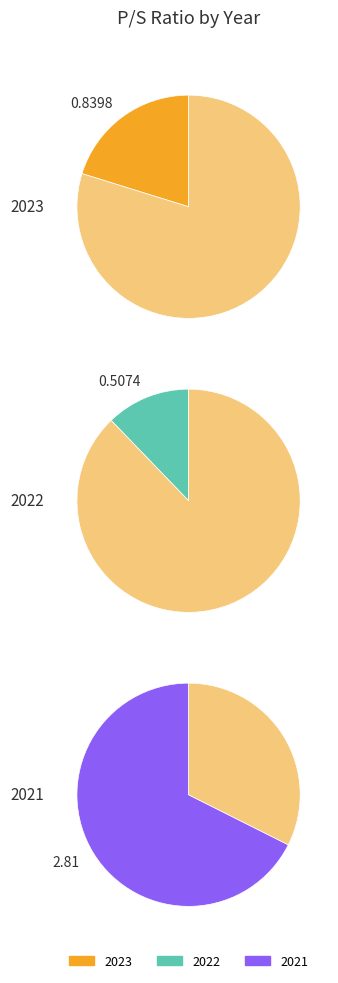

To the nearest percent, what portion does 2021 represent?

68%